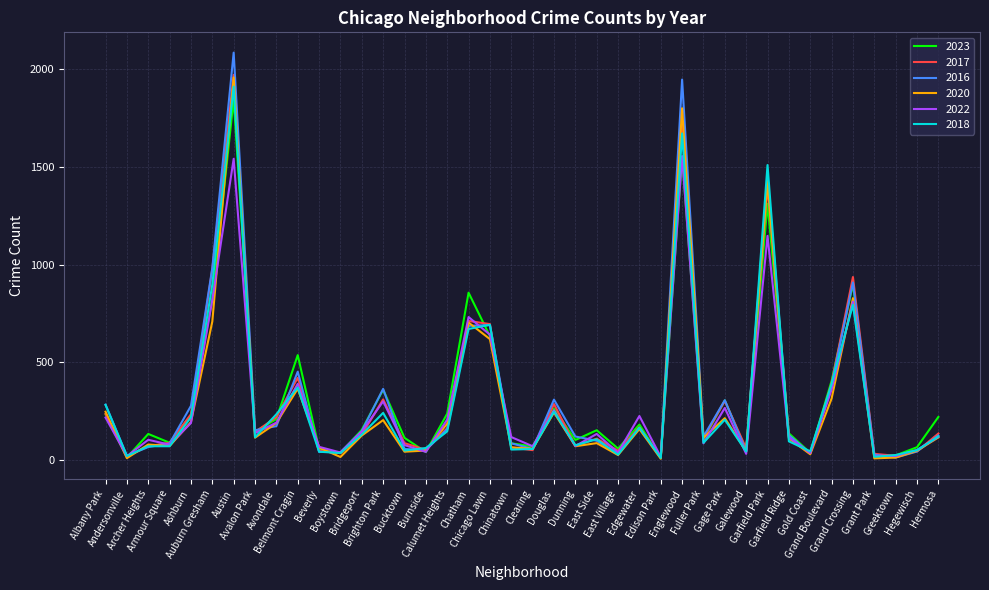

Does the chart display data point markers on the line(s)?

No